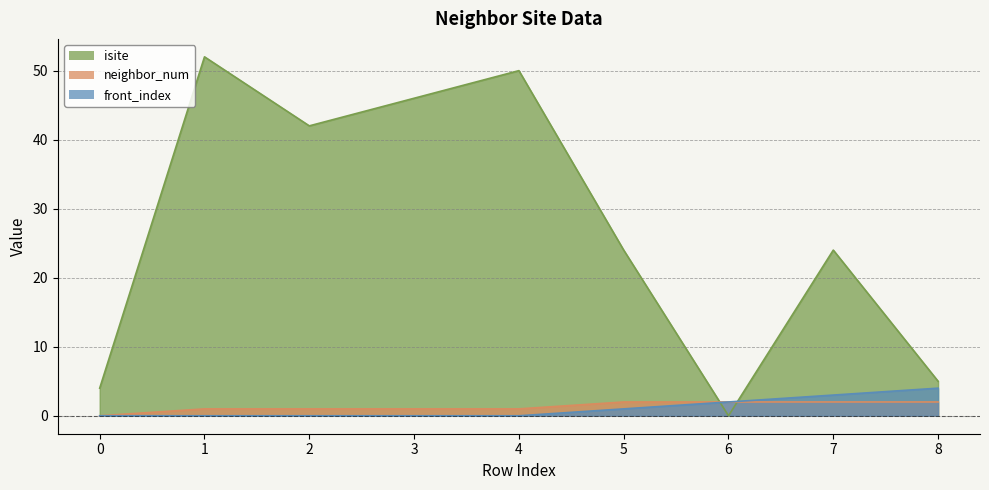

Reading left to right, list all the values displayed in this chart.

isite: 4	52	42	46	50	24	0	24	5
neighbor_num: 0	1	1	1	1	2	2	2	2
front_index: 0	0	0	0	0	1	2	3	4